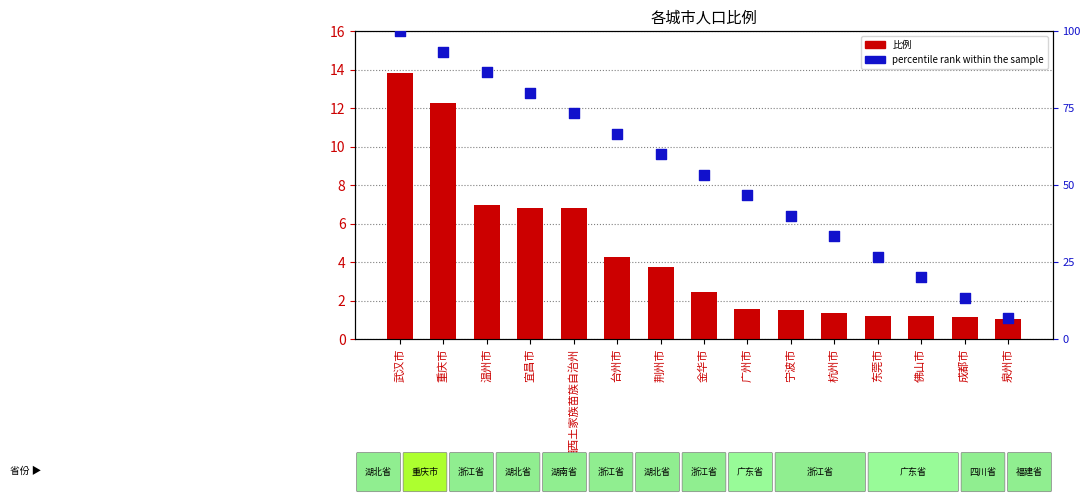

At how many categories does at least one series exceed 32?

11